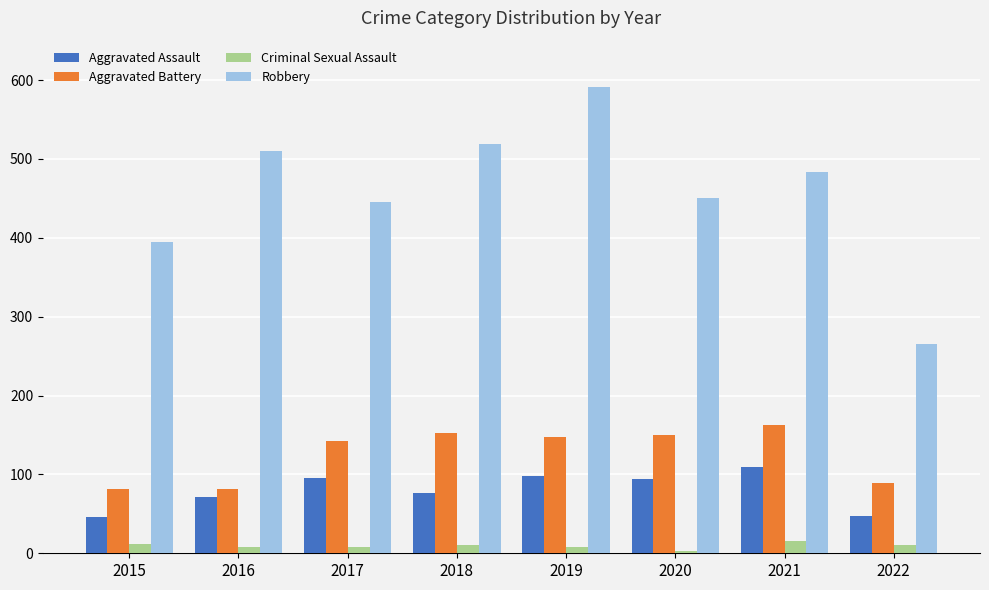

What is the highest value of the Robbery series?

591